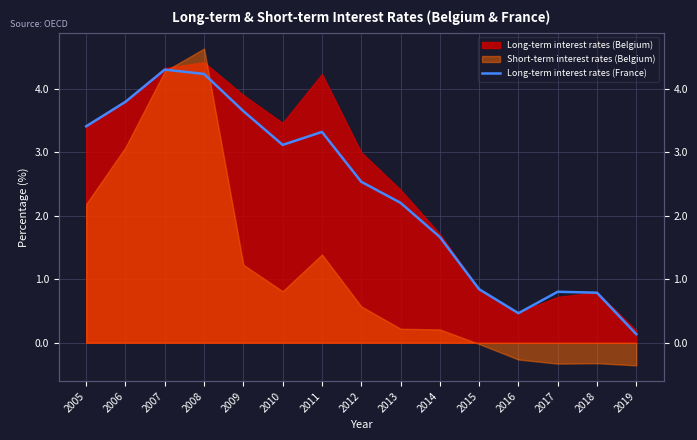

How many points are lower than both their immediate neighbors (excluding endpoints)?

2